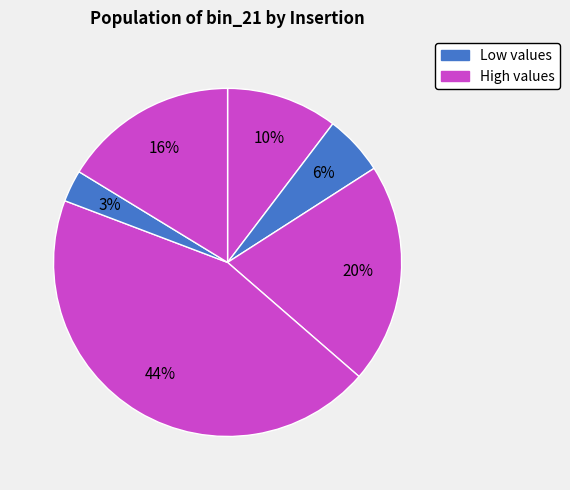

Count the number of slices in the pie.

6